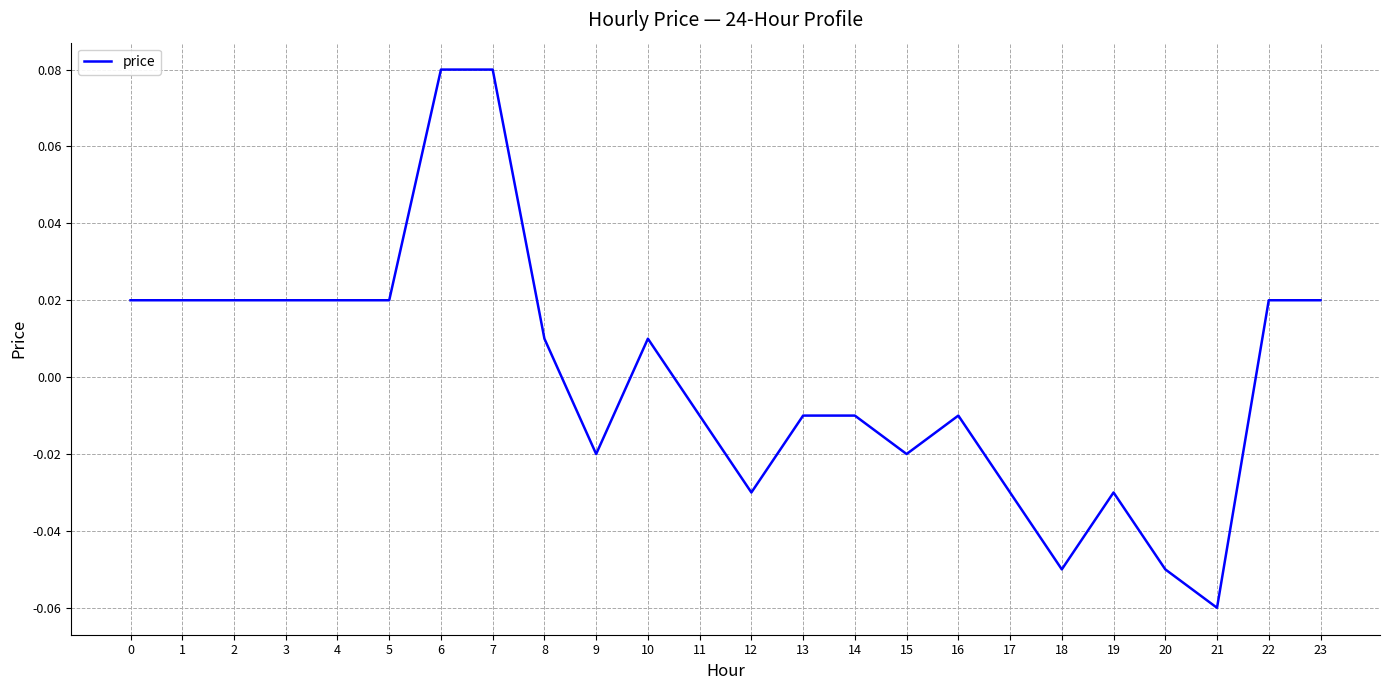

How many values are below zero?

12